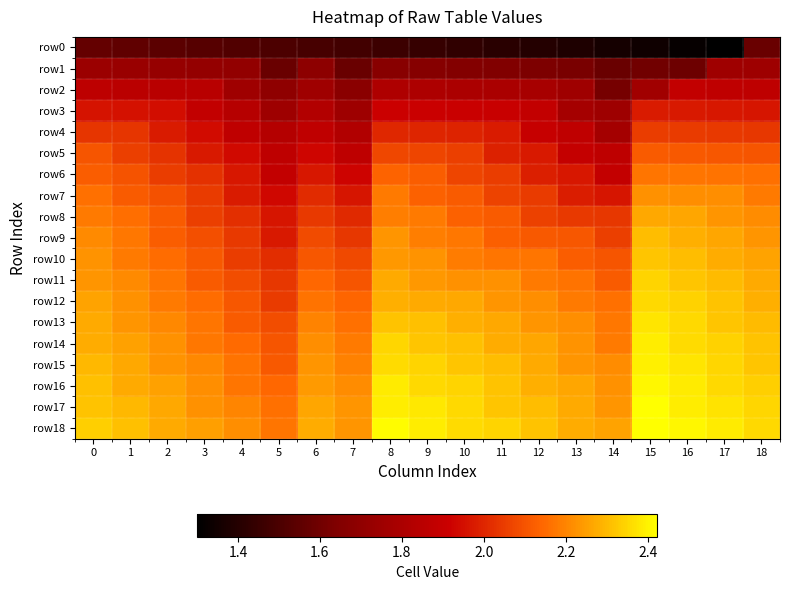

At which category is the sum across all series the highest?

15